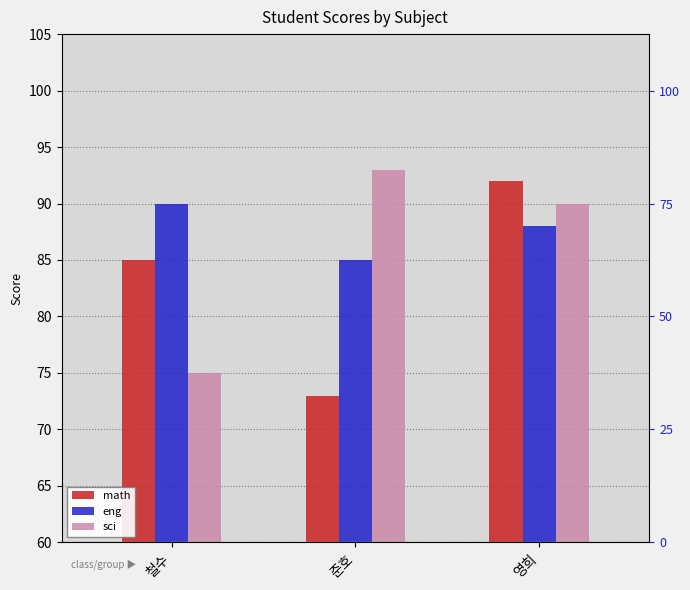

Which series has the widest spread of values?

math